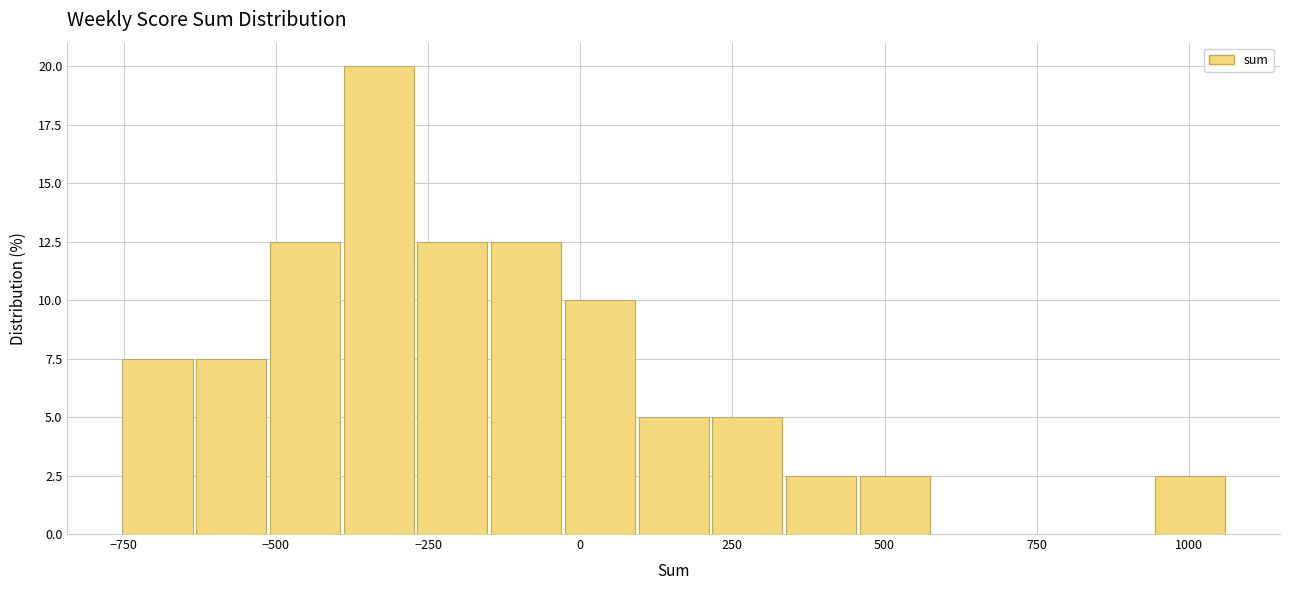

Read against the x-axis, roughly where is the centre of the tallest bar?

-350